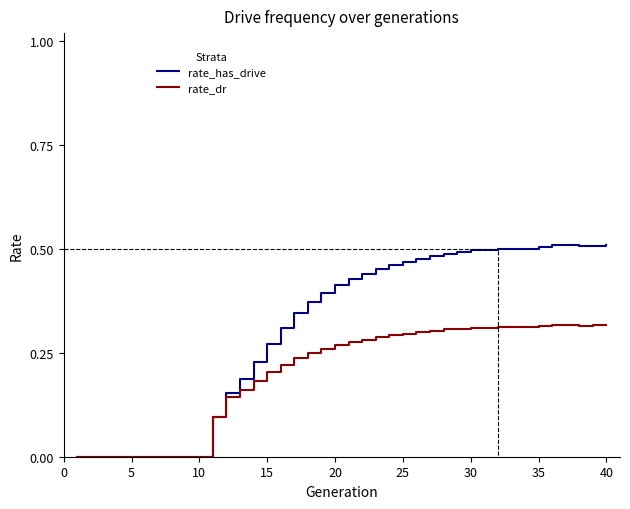

In rate_dr, how many points are lower than both neighbors (excluding endpoints)?

2